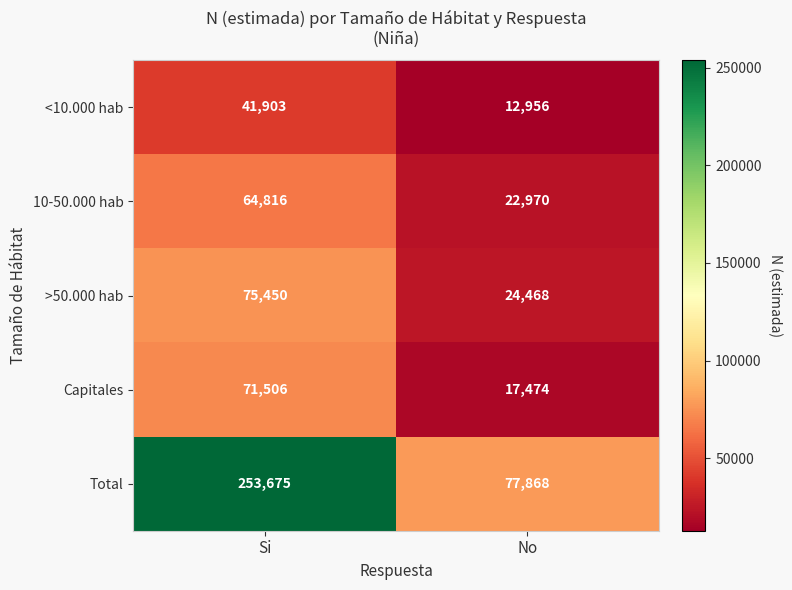

What is the total value across all series at Si?

507350